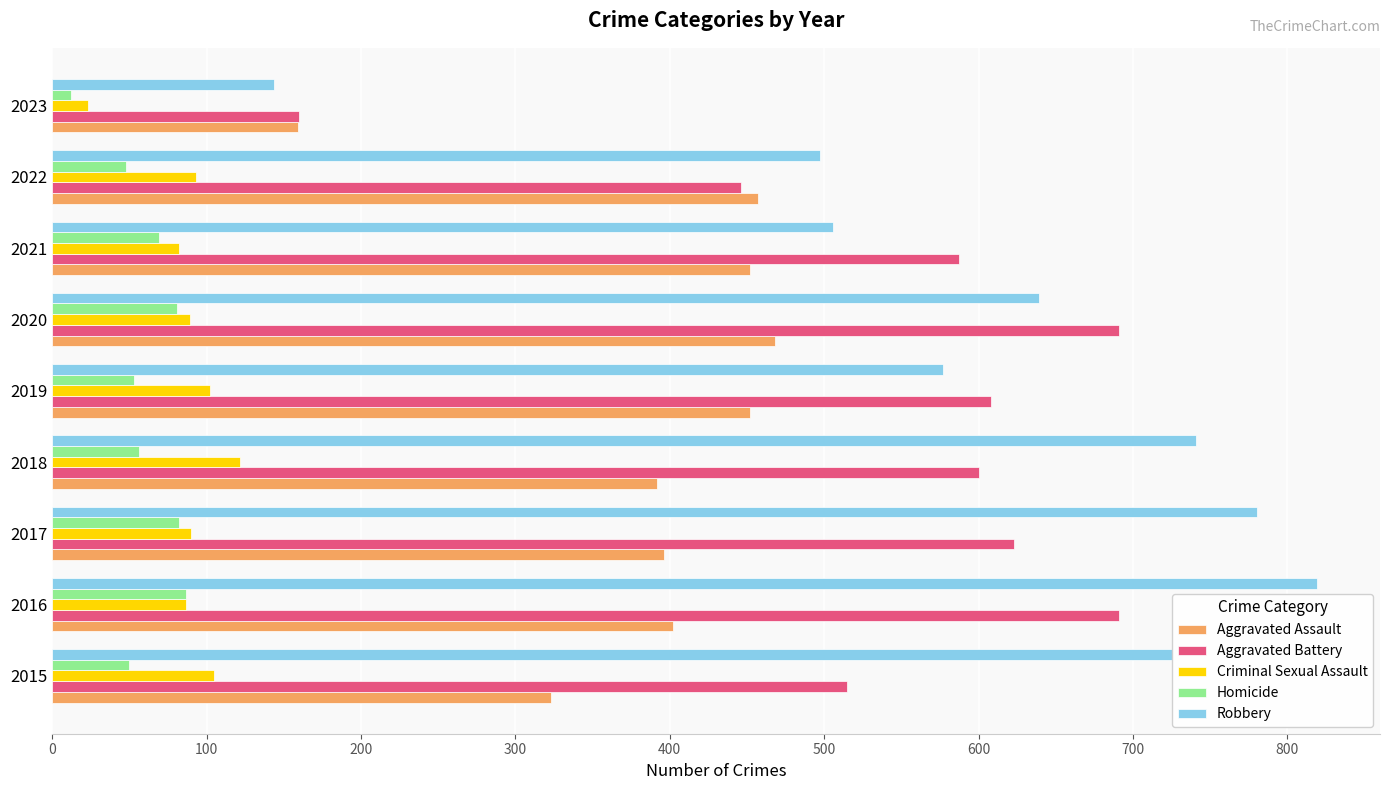

List the series in order of their peak value, lowest first.

Homicide, Criminal Sexual Assault, Aggravated Assault, Aggravated Battery, Robbery